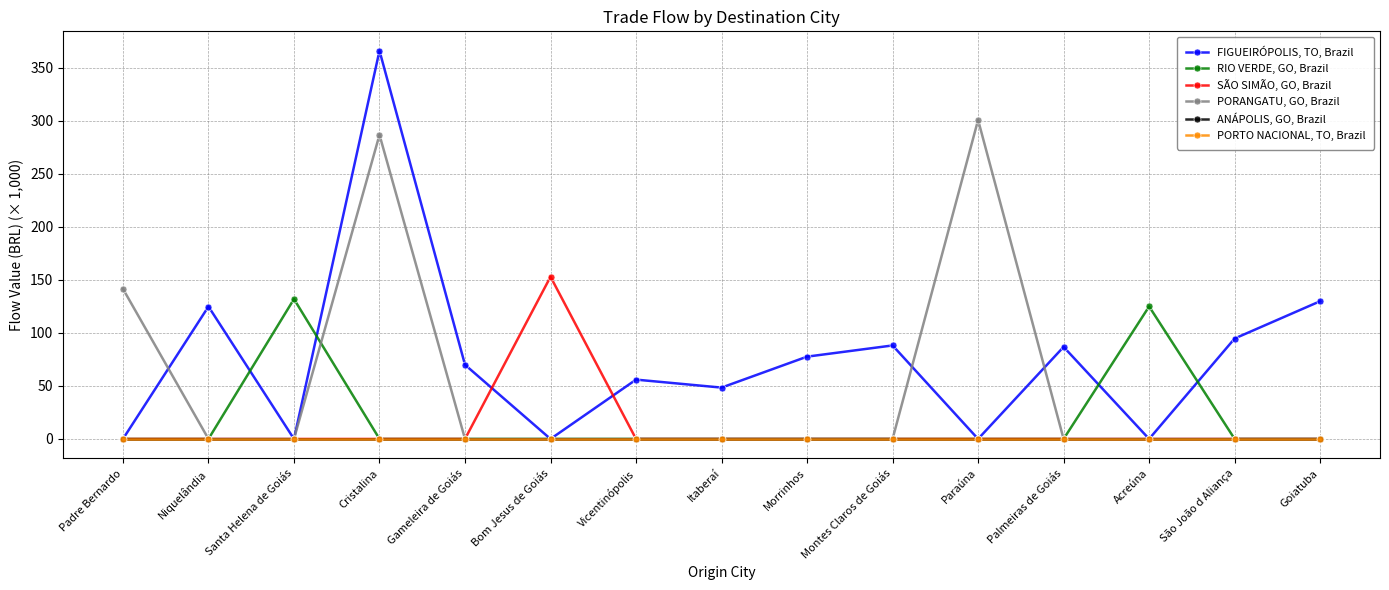

Is this an area chart (filled region under the line)?

No